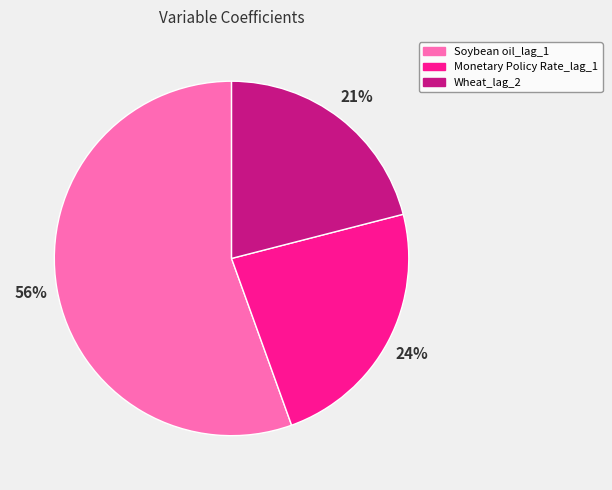

What is the smallest slice in the pie chart?

Wheat_lag_2